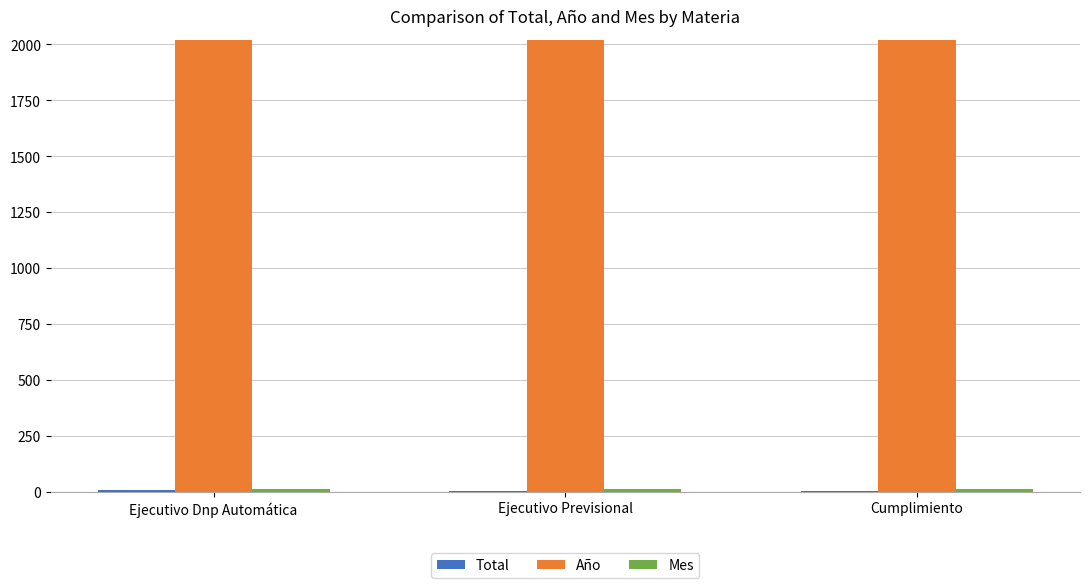

Which series has the largest total across all categories?

Año